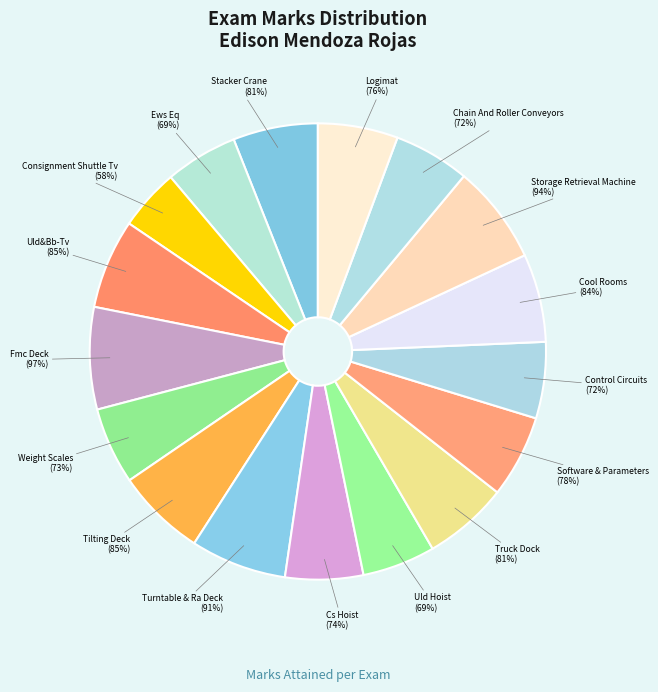

What is the change in value from Consignment Shuttle Tv to Control Circuits?

+0.1